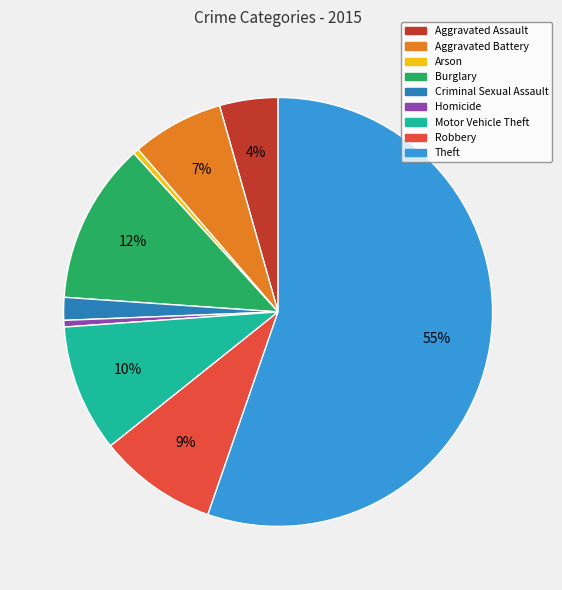

Count the number of slices in the pie.

9